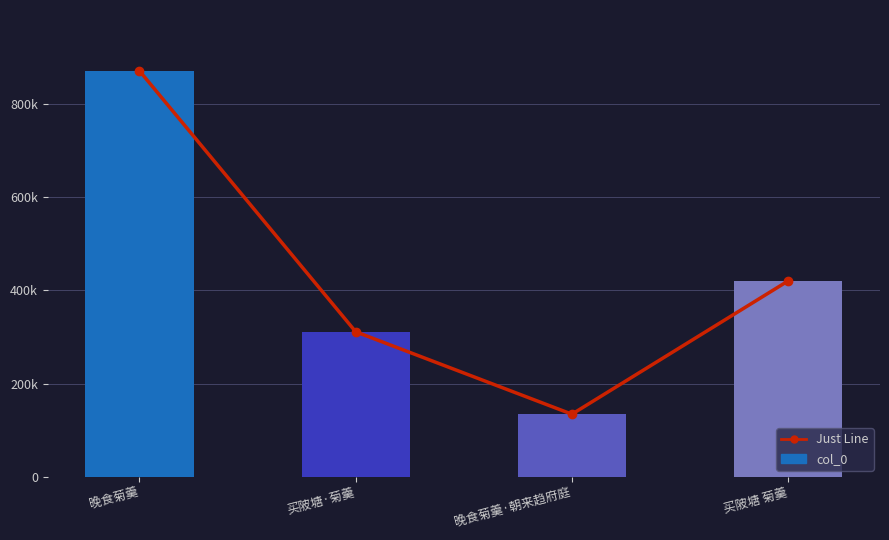

The Just Line series shows 264302 at 买陂塘 菊羹. True or false?

False